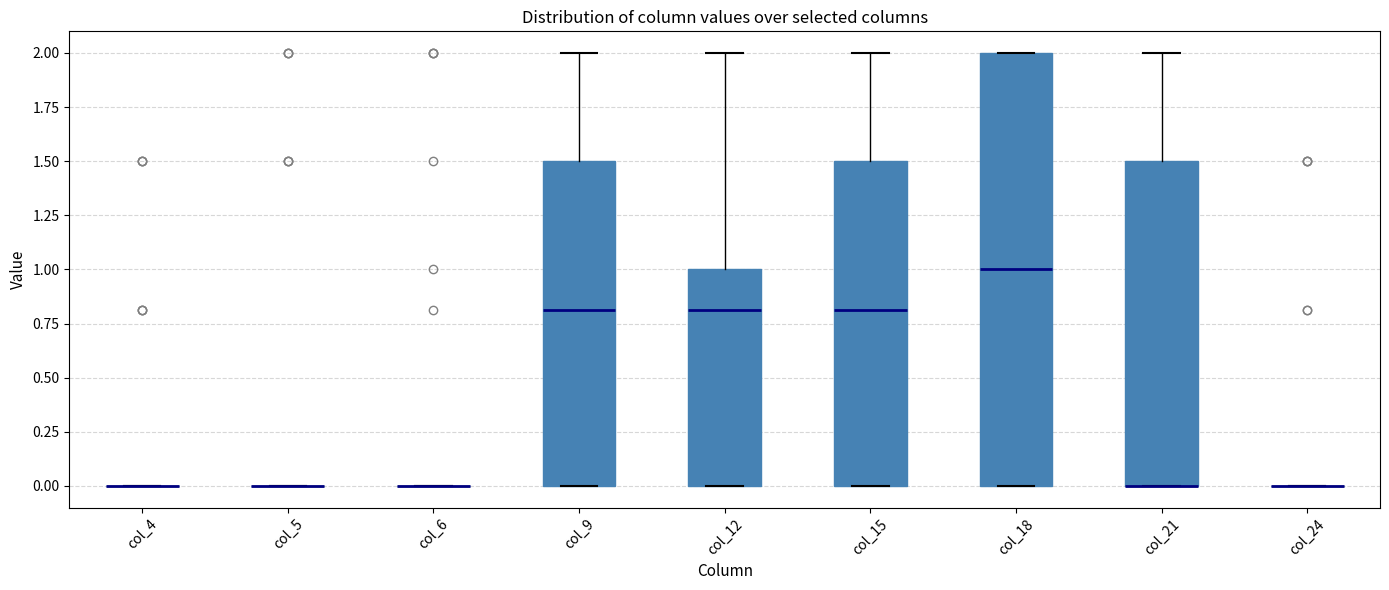

Comparing the boxes themselves (not the whiskers), which one is the tallest?

col_18